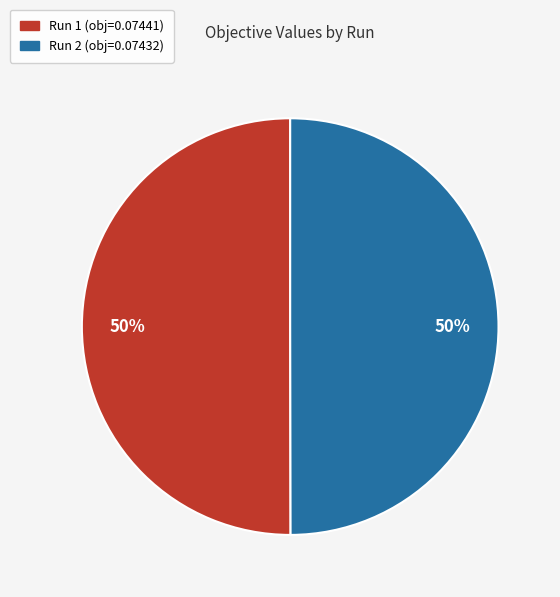

What percentage is the Run 1 slice, to the nearest percent?

50%